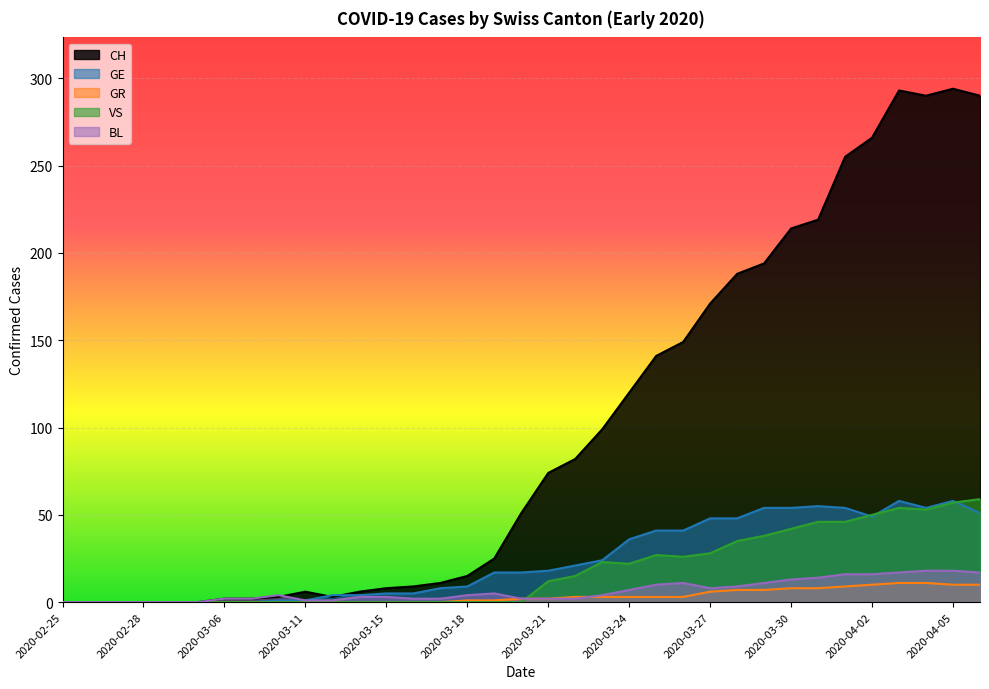

Which series changed the most between 2020-04-02 and 2020-04-03?

CH